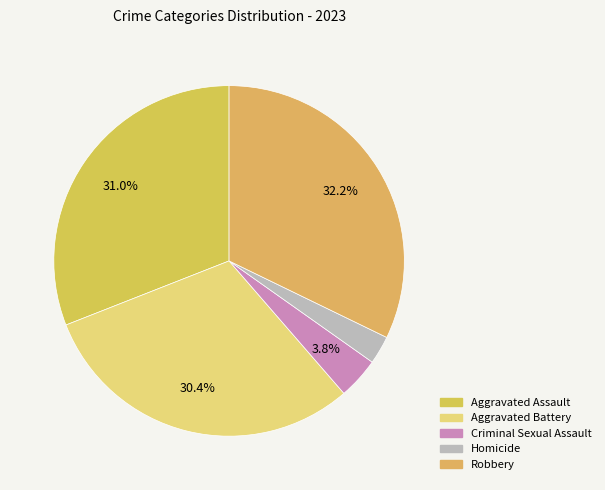

Does any single category account for the majority?

No